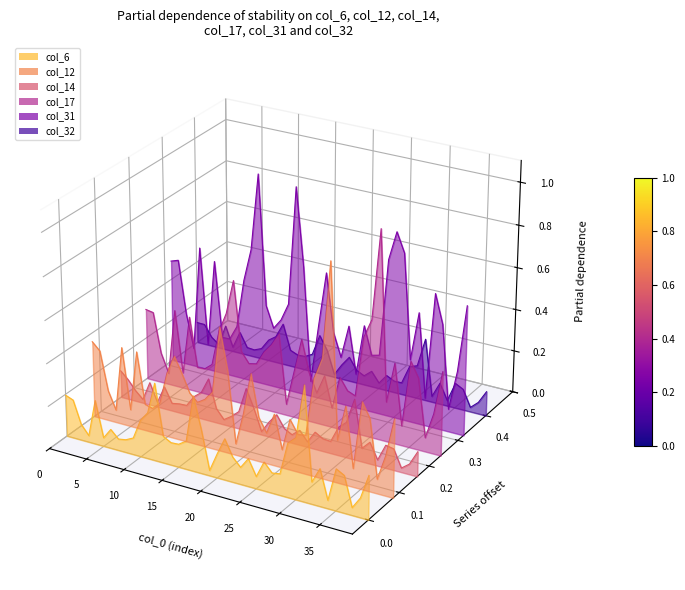

True or false: col_12 and col_31 cross at least once.

False